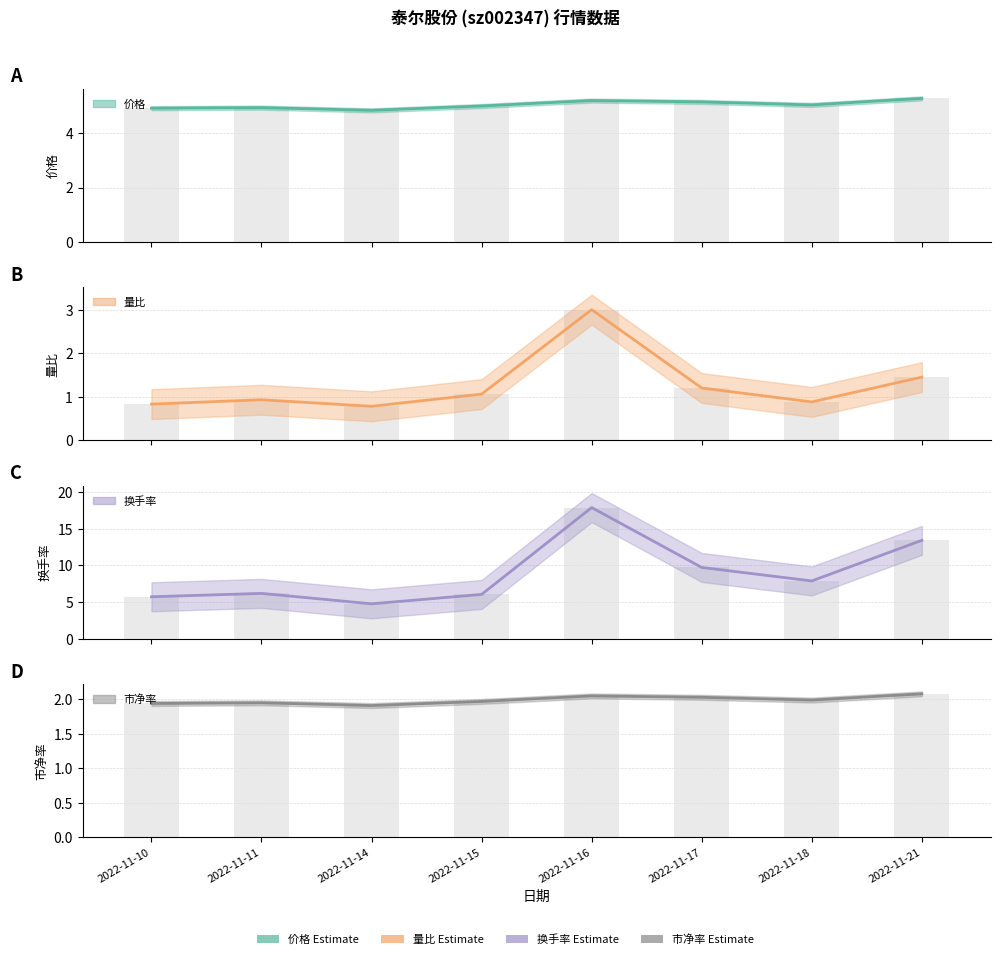

List the labels in order of 市净率 value, smallest first.

2022-11-14, 2022-11-10, 2022-11-11, 2022-11-15, 2022-11-18, 2022-11-17, 2022-11-16, 2022-11-21